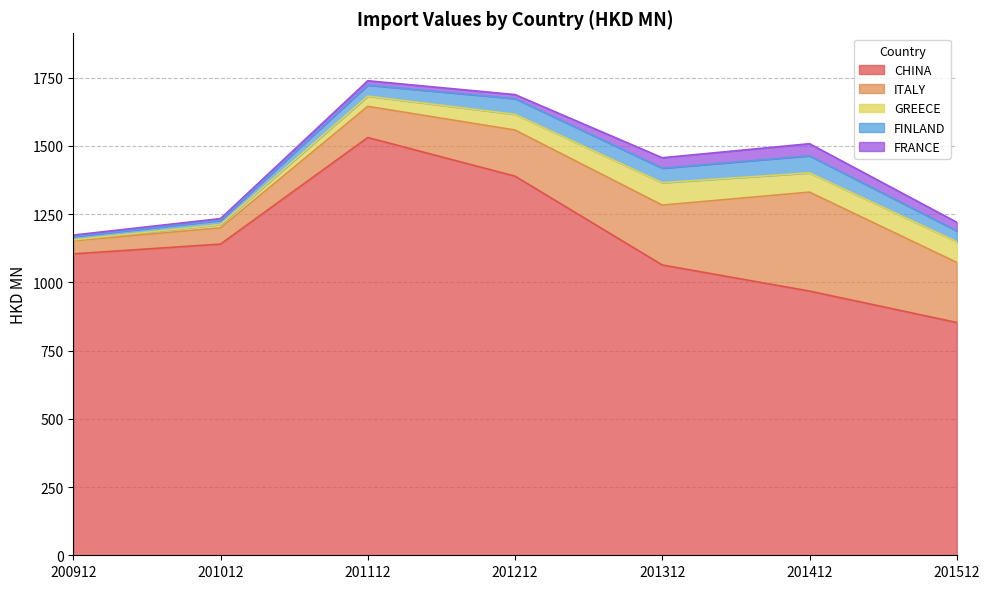

What are all the series names shown in the legend?

CHINA, ITALY, GREECE, FINLAND, FRANCE